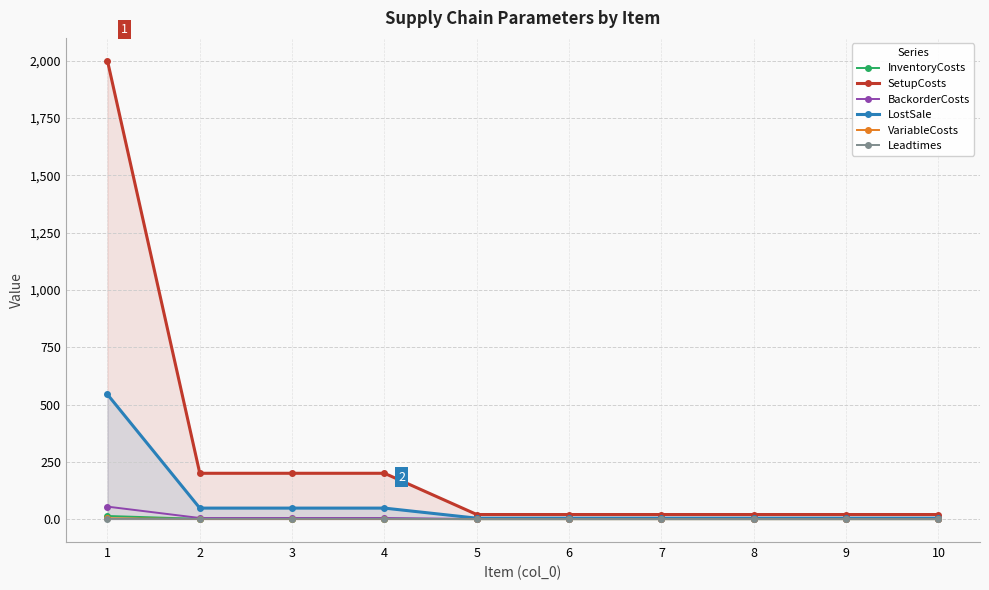

Which category has the highest value in the BackorderCosts series?

1